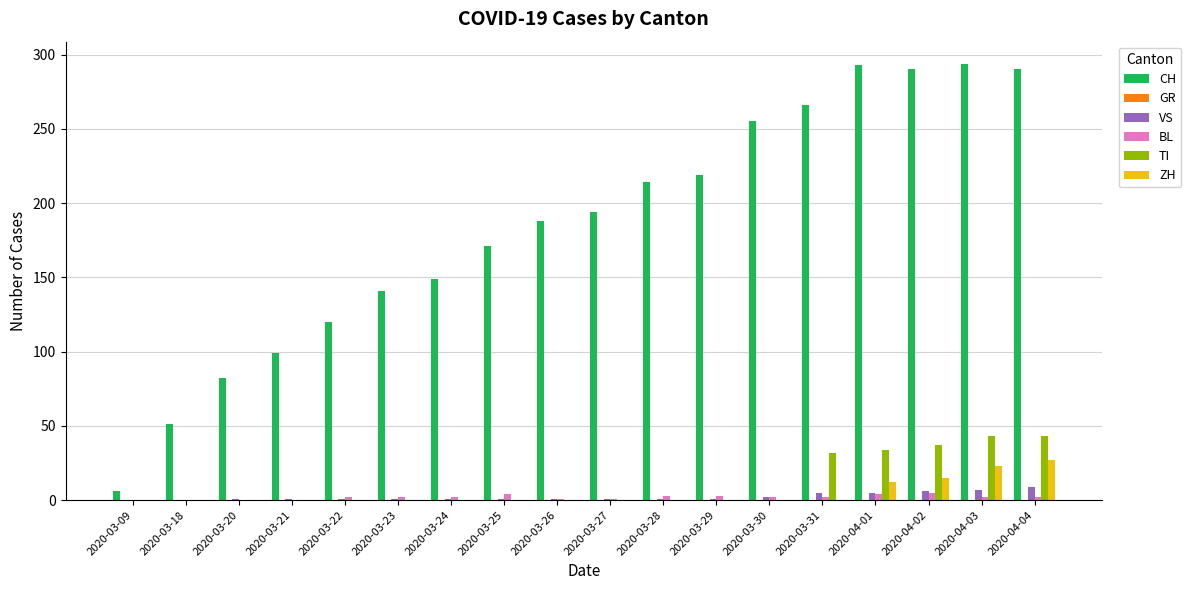

Which series has the largest total across all categories?

CH